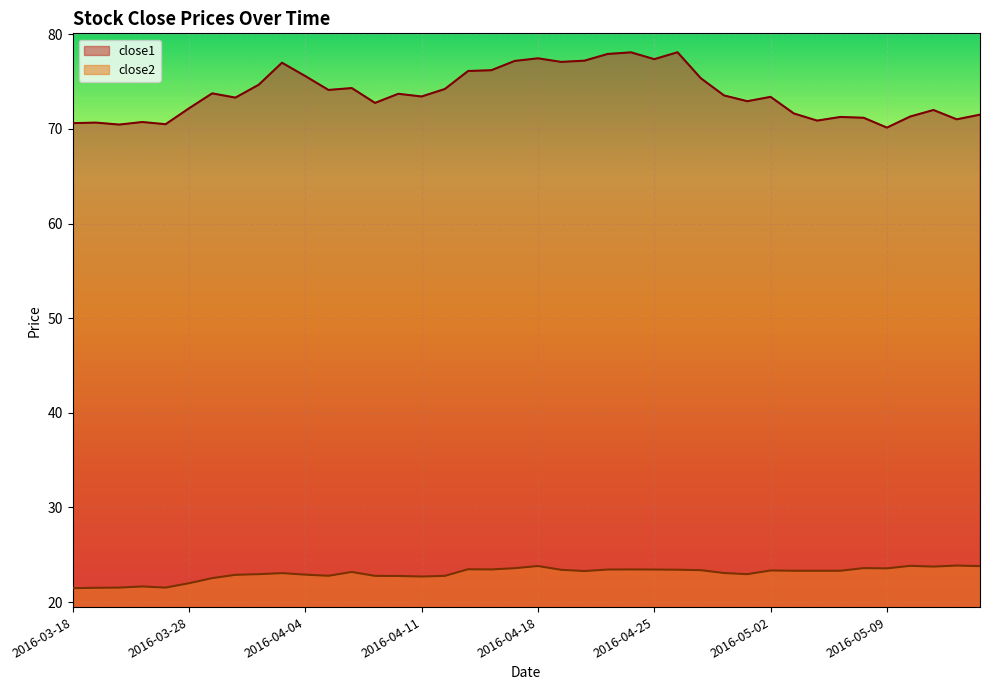

How many lines are shown in the chart?

2